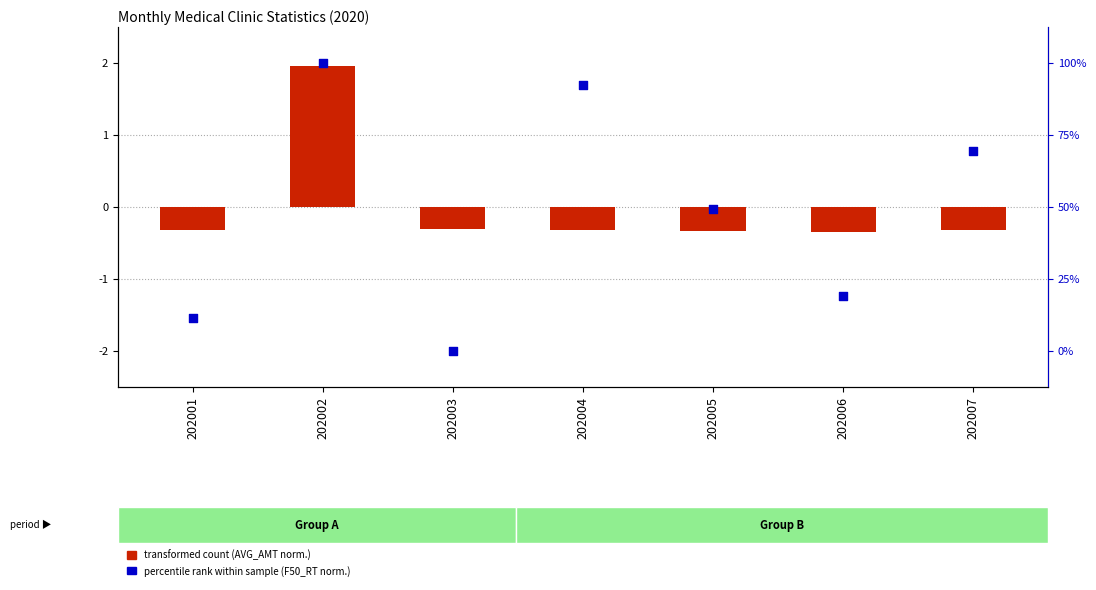

Which series has the largest total across all categories?

percentile rank within sample (F50_RT norm.)